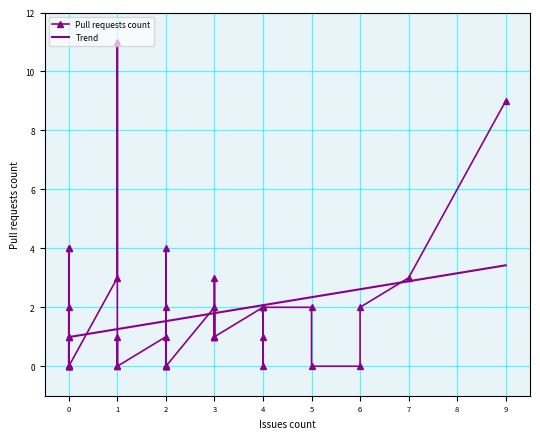

At which category does the chart reach its peak across all series?

1